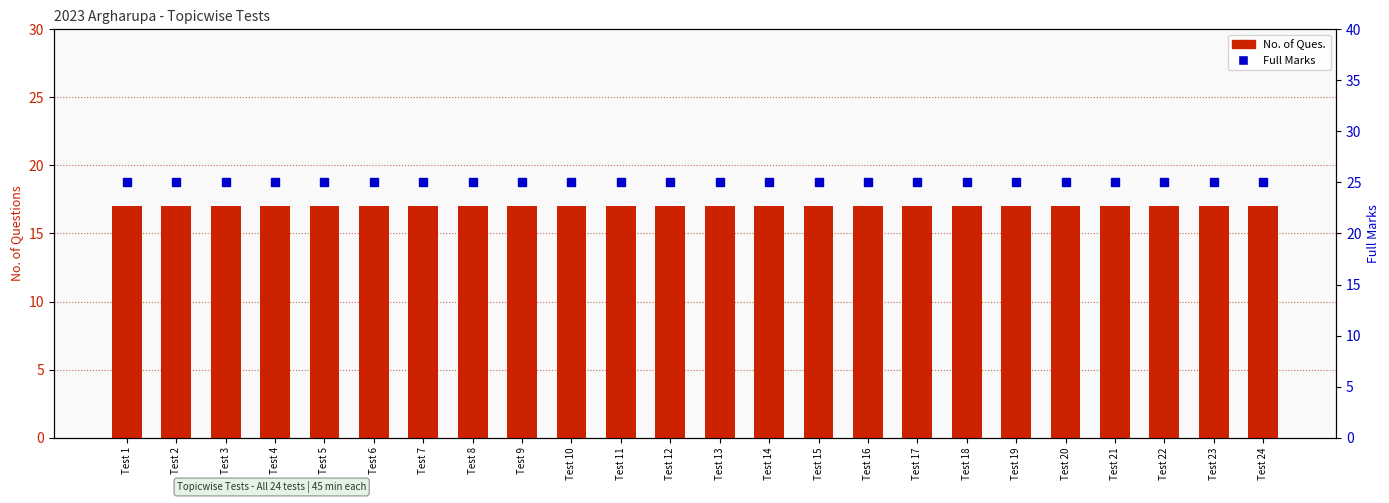

What value does the Full Marks series have at Test 23?

25